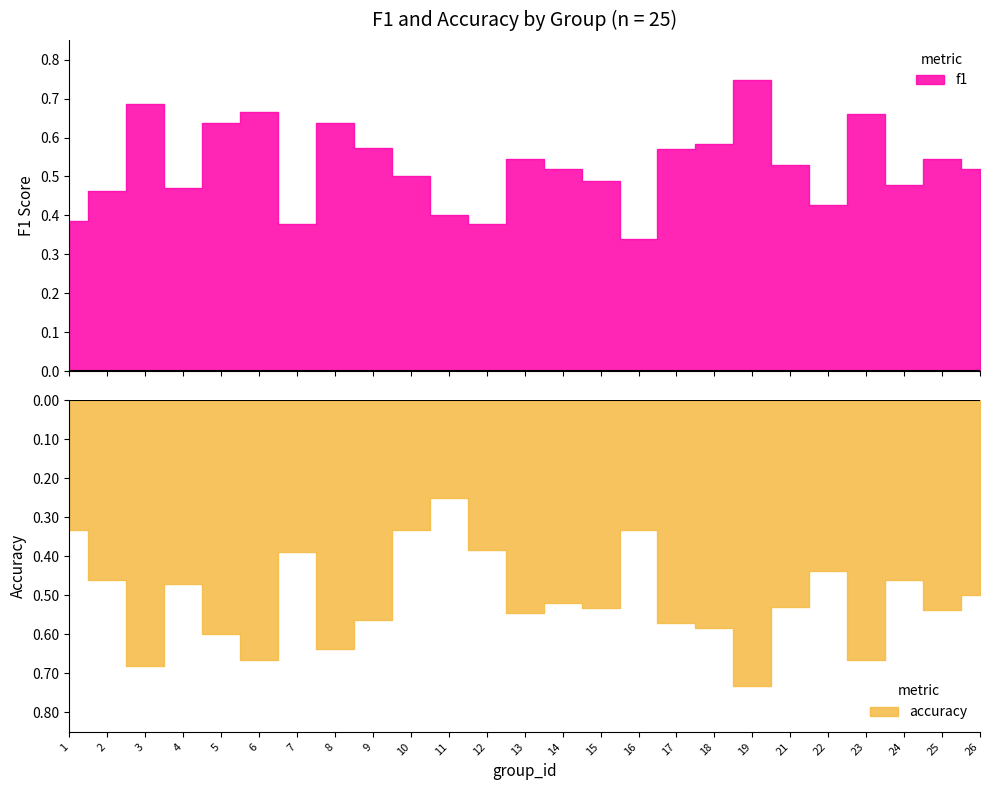

Which series has the widest spread of values?

accuracy